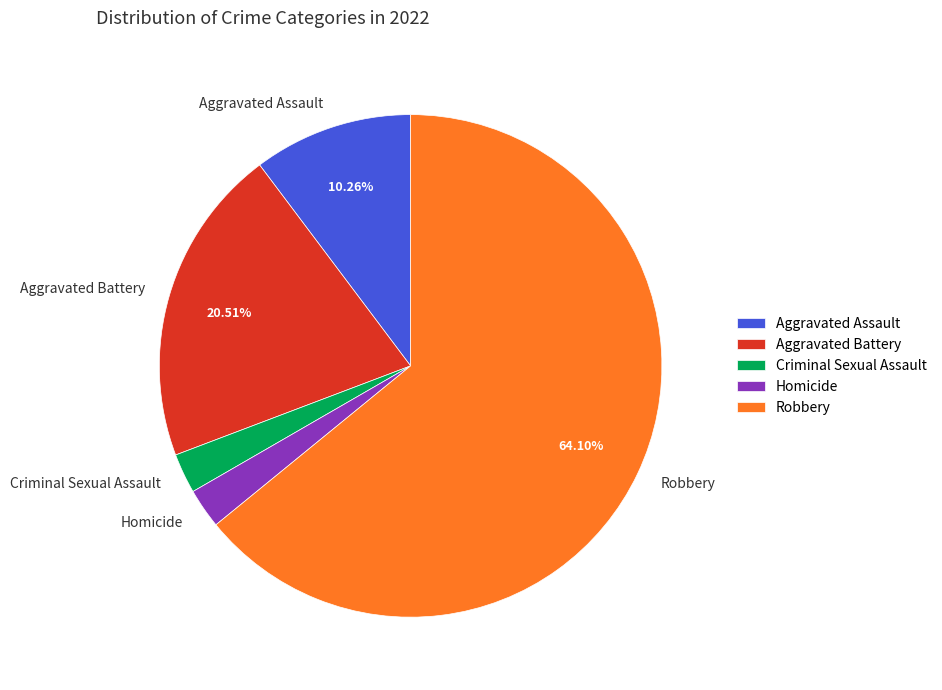

What is the ratio of the value at Aggravated Assault to the value at Criminal Sexual Assault?

4.0